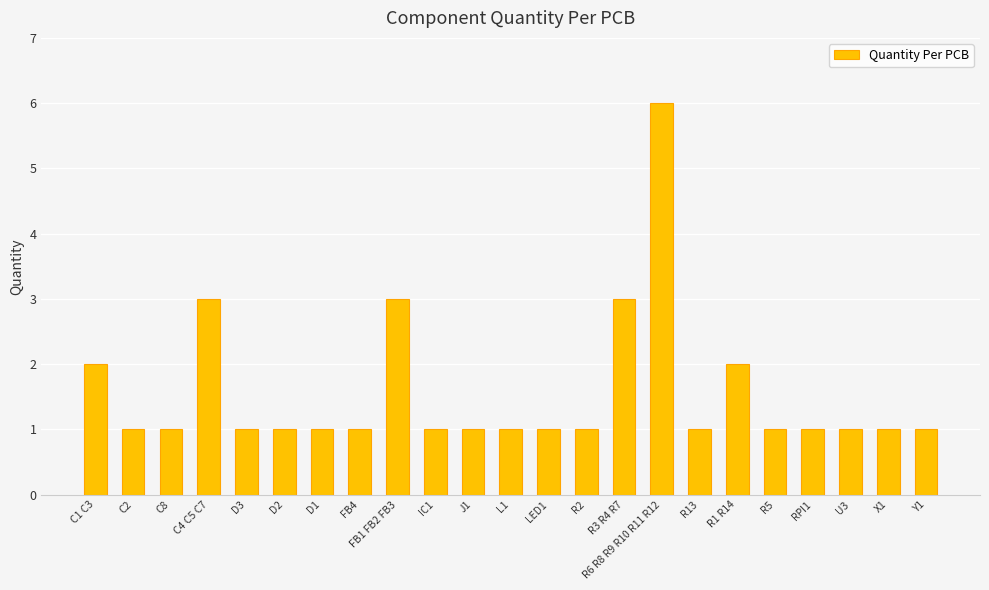

Count the number of categories in the chart.

23